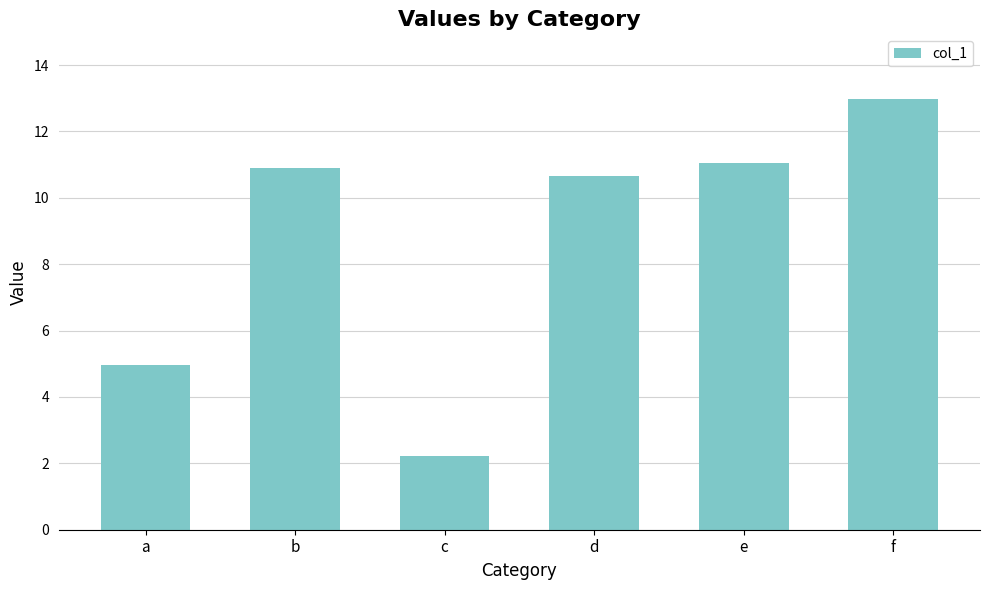

Reading left to right, extract all data points from this chart.

5.0	10.9	2.2	10.6	11.0	13.0